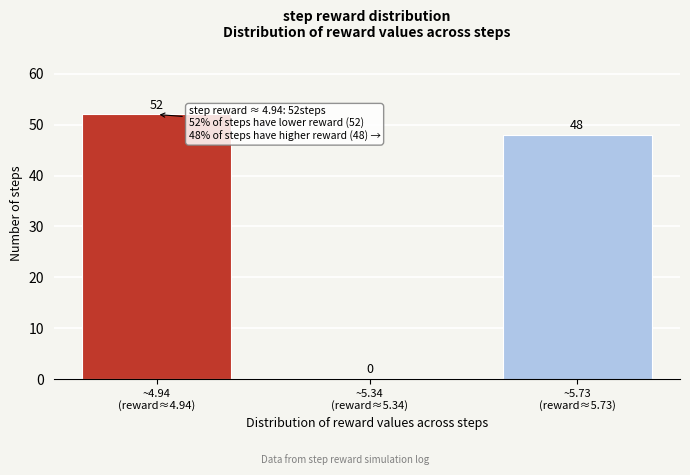

What is the greatest value displayed?

52